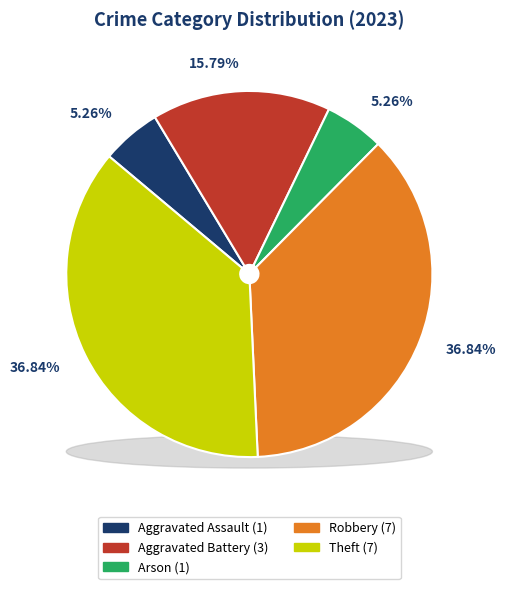

True or false: Arson accounts for 5% of the total.

True